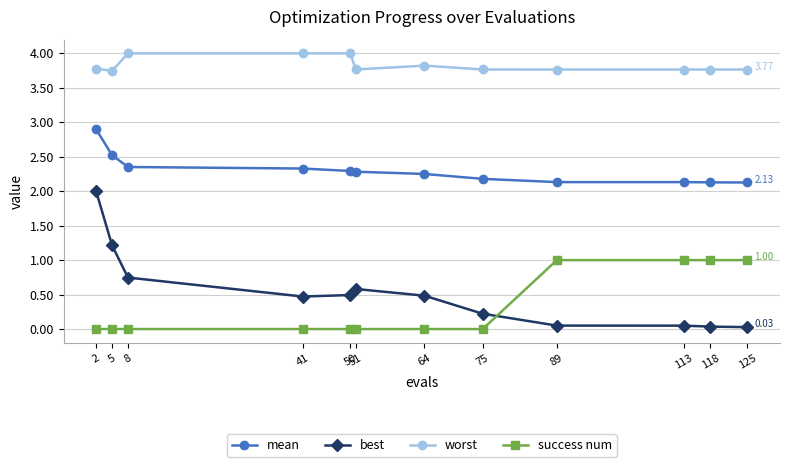

Which series has the widest spread of values?

best